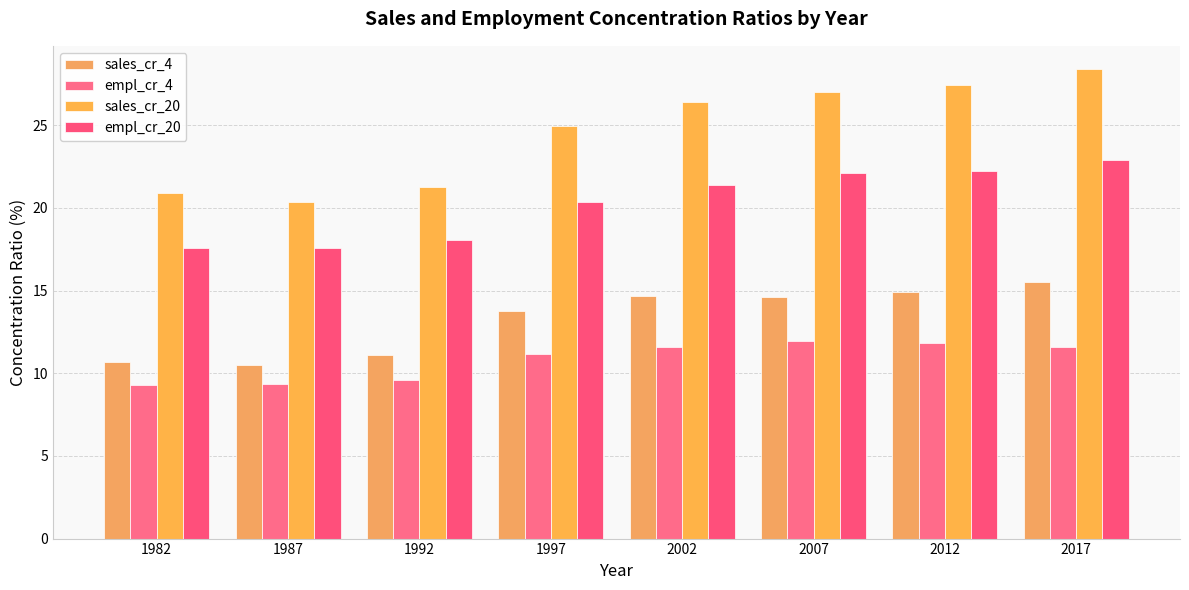

Which series has the widest spread of values?

sales_cr_20